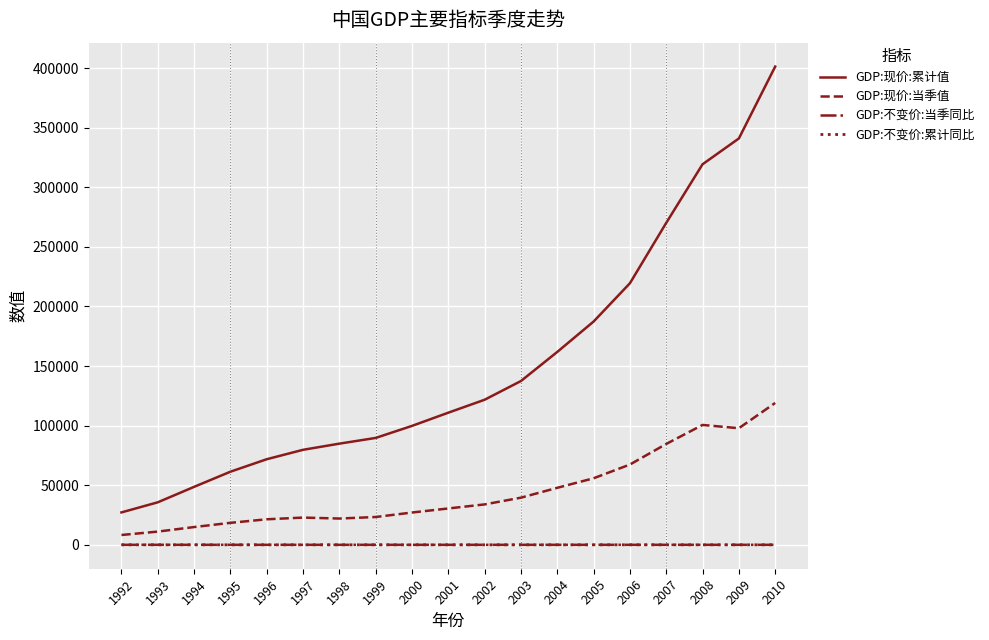

True or false: GDP:现价:累计值 and GDP:现价:当季值 cross at least once.

False